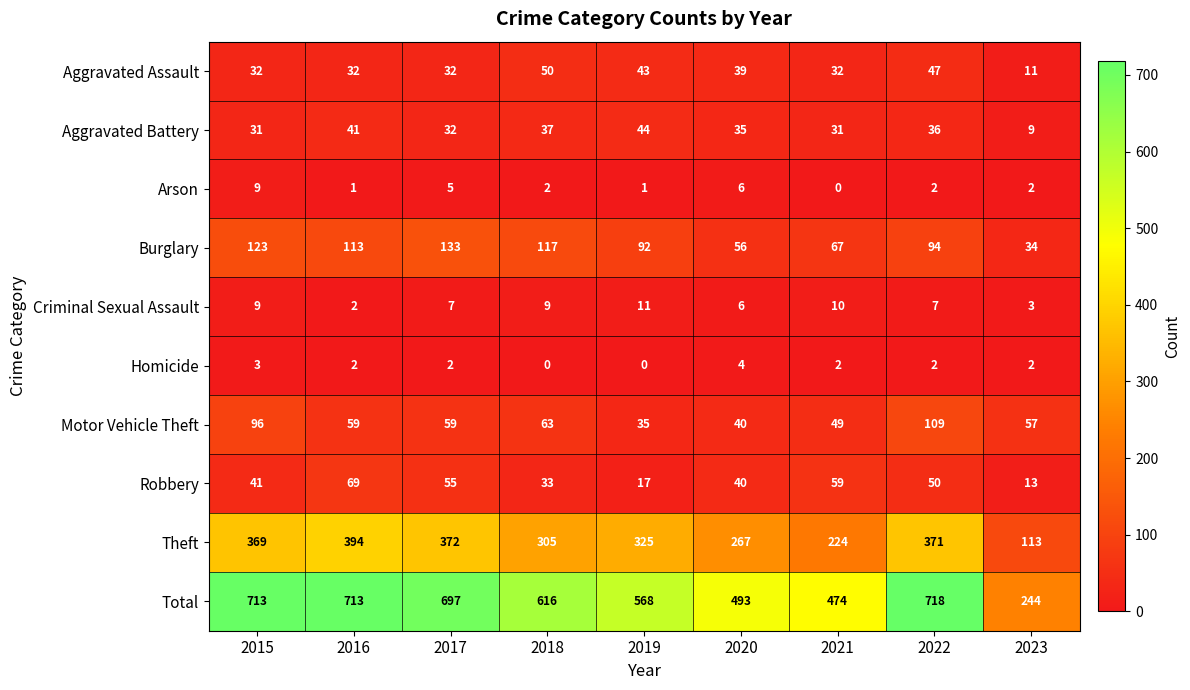

What is the highest value of the Arson series?

9